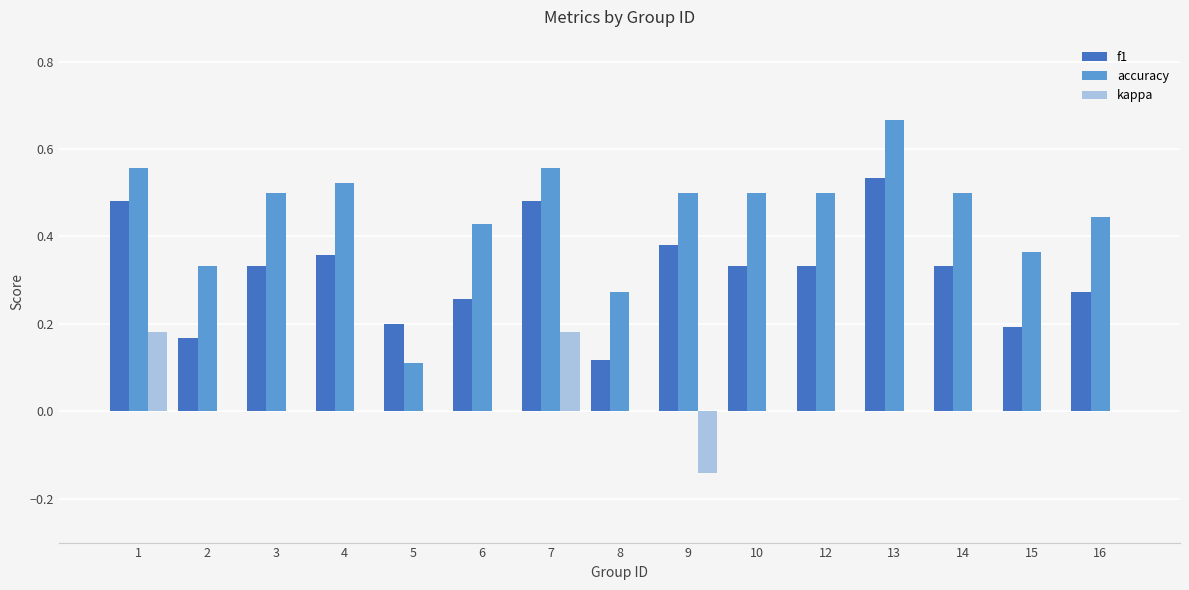

What is the total value across all series at 12?

0.8